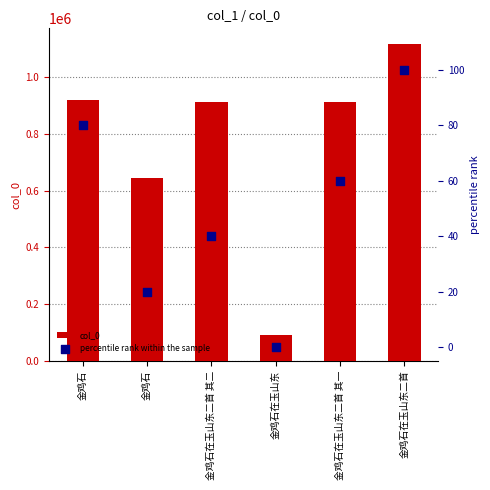

Which series has the largest Y range (max minus min)?

col_0